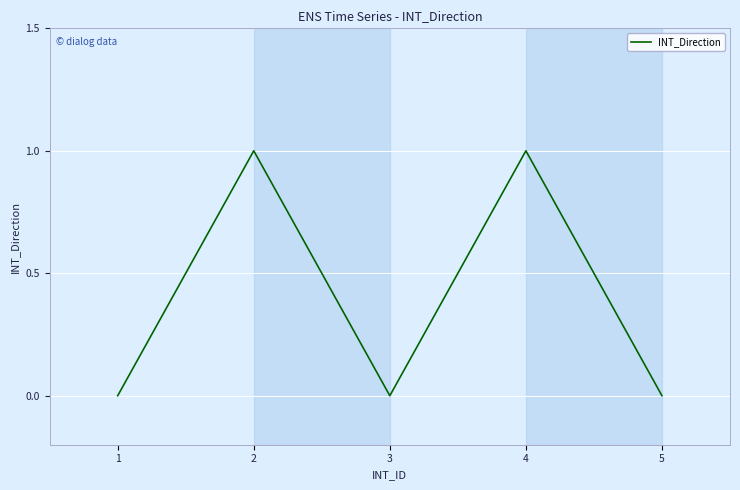

True or false: the data shows 1 at 2.

True